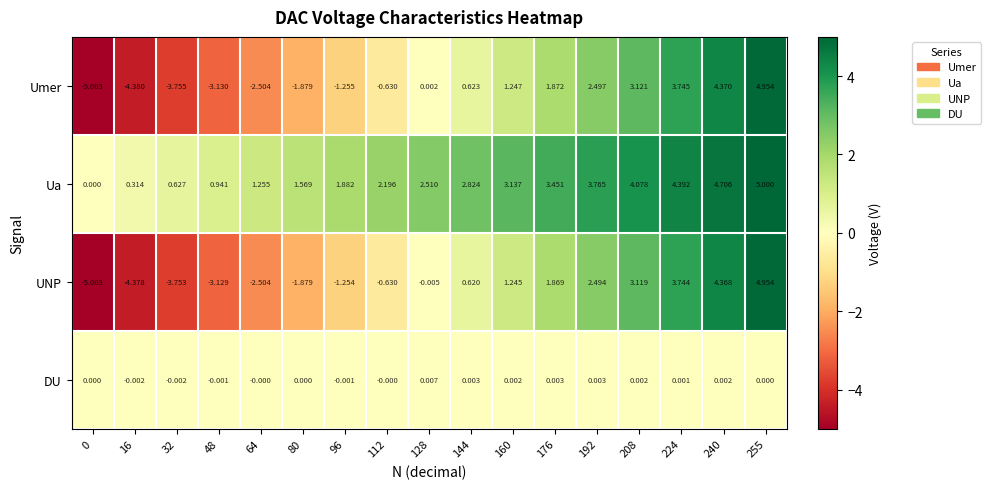

Rank the series at 208 from highest to lowest value.

Ua, Umer, UNP, DU